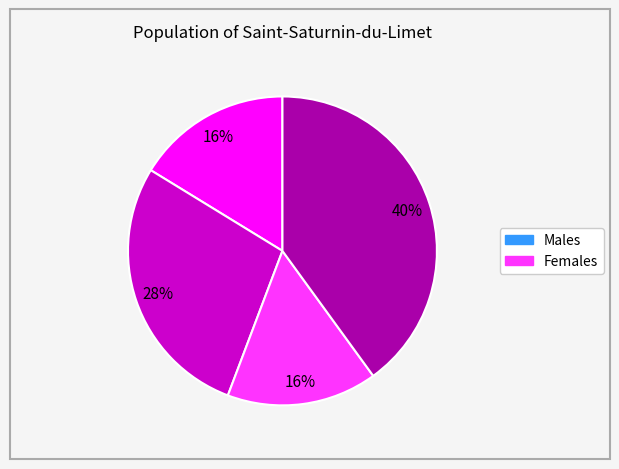

Does any single category account for the majority?

No